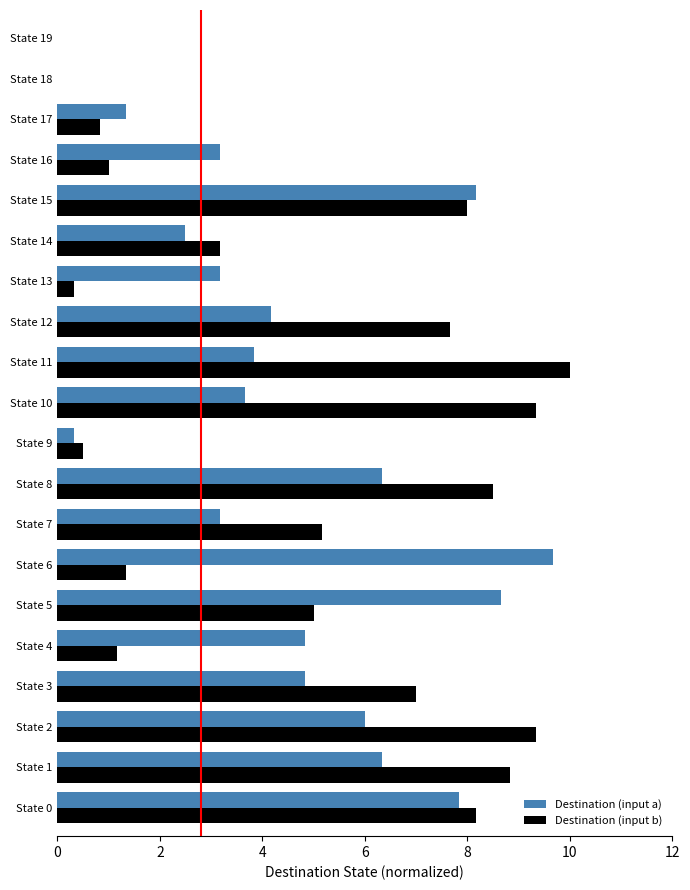

Is the value of Destination (input a) at State 3 greater than the value of Destination (input b) at State 0?

No